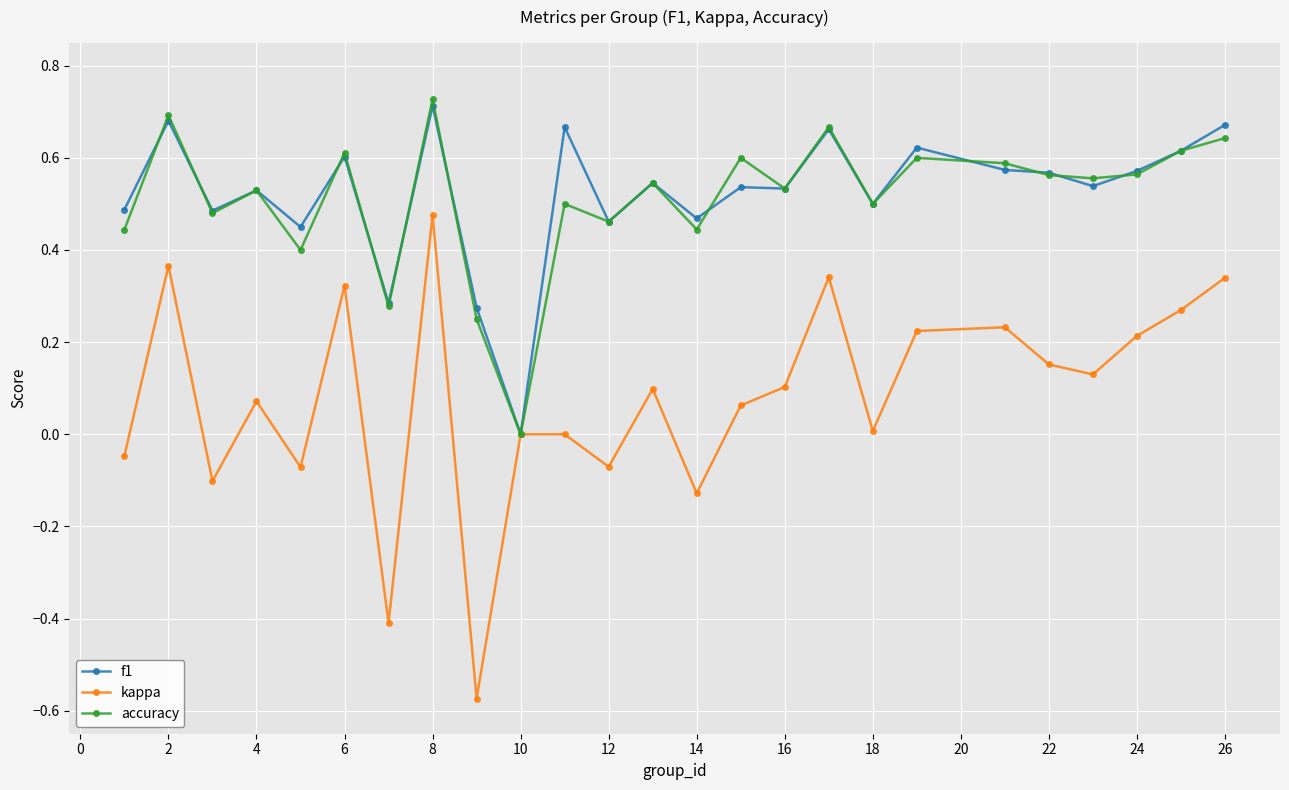

What is the difference between the maximum and minimum values in the f1 series?

0.7